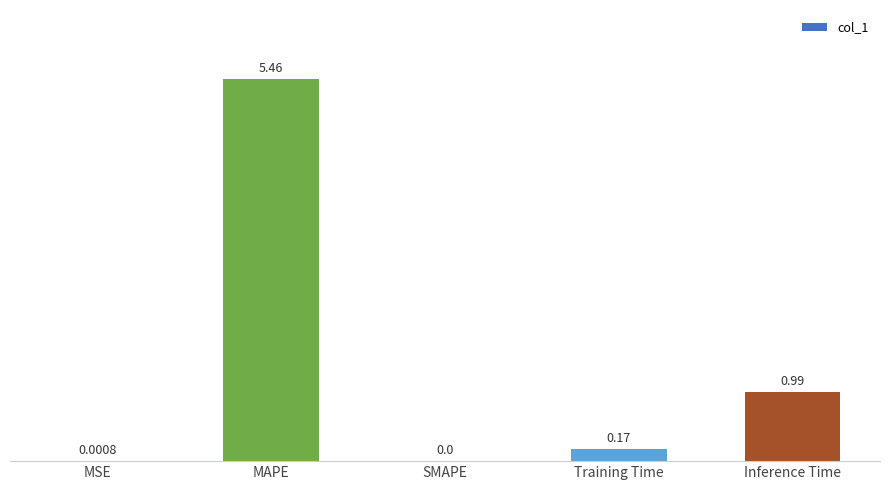

What is the sum of all values?

6.6